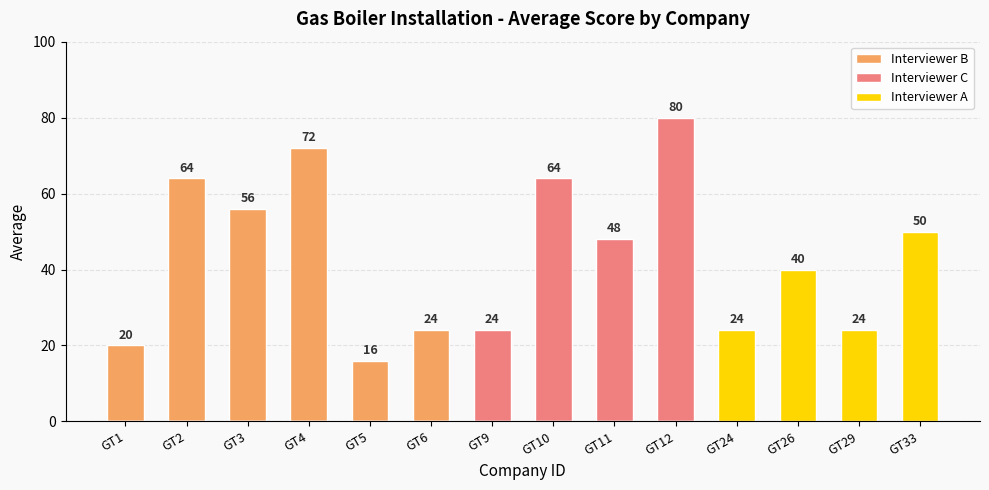

What are all the series names shown in the legend?

Interviewer B, Interviewer C, Interviewer A